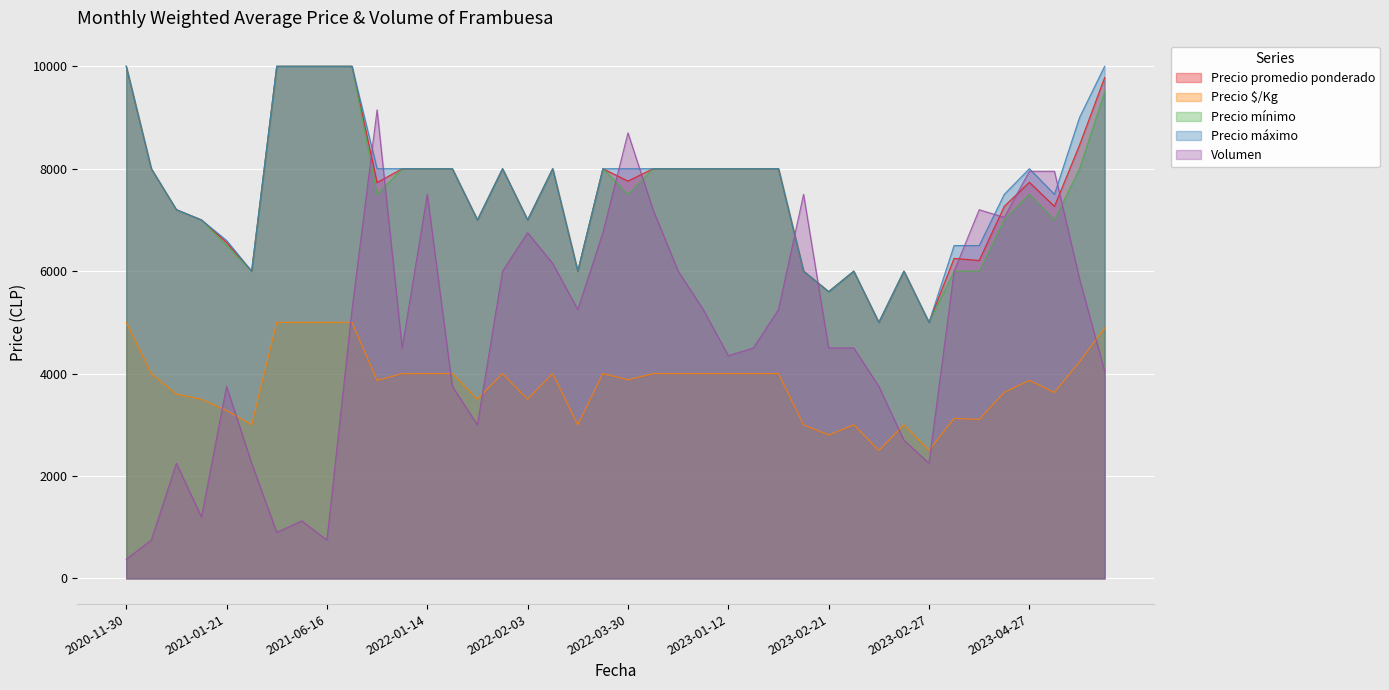

What is the smallest value displayed?

375